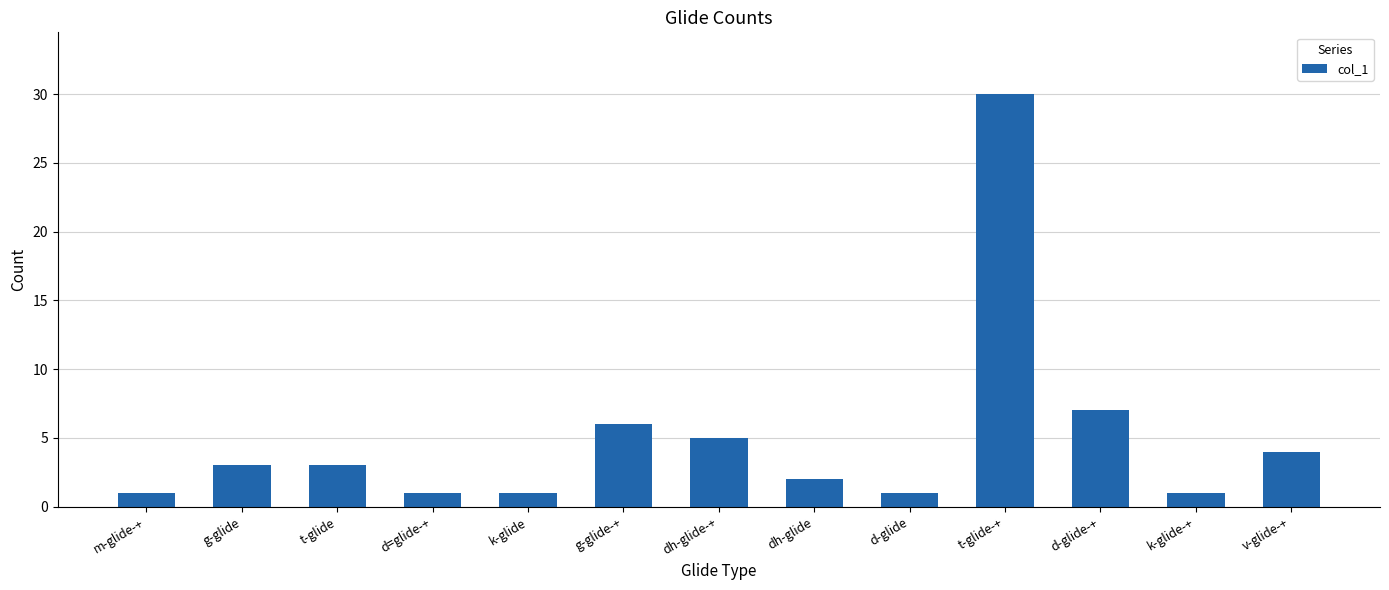

What is the difference between the values at dh-glide-+ and t-glide-+?

25